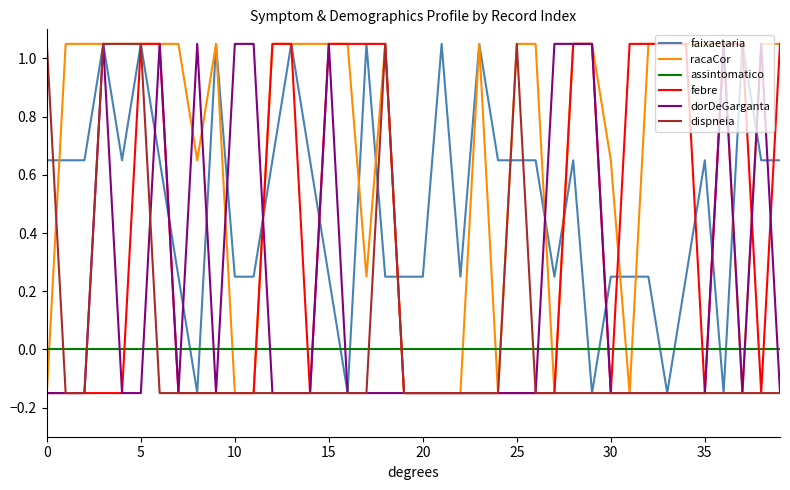

True or false: assintomatico and dorDeGarganta intersect in this chart.

True